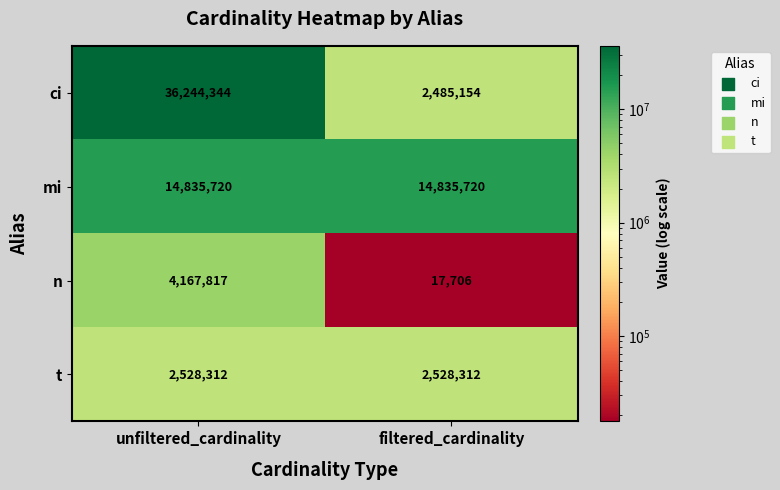

Reading left to right, what are all the values shown in this chart?

ci: 36244344	2485154
mi: 14835720	14835720
n: 4167817	17706
t: 2528312	2528312